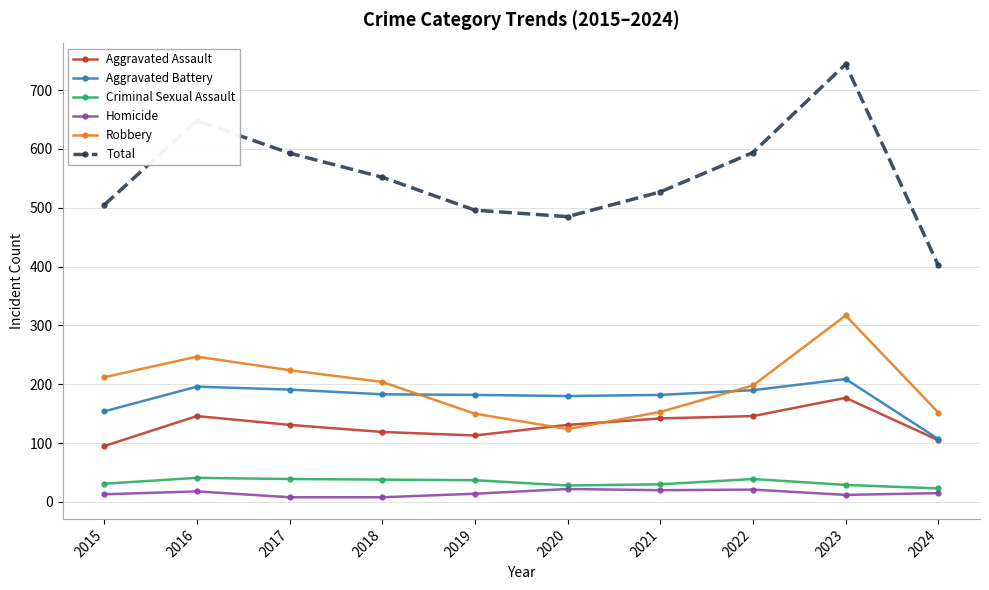

True or false: Homicide and Aggravated Assault intersect in this chart.

False